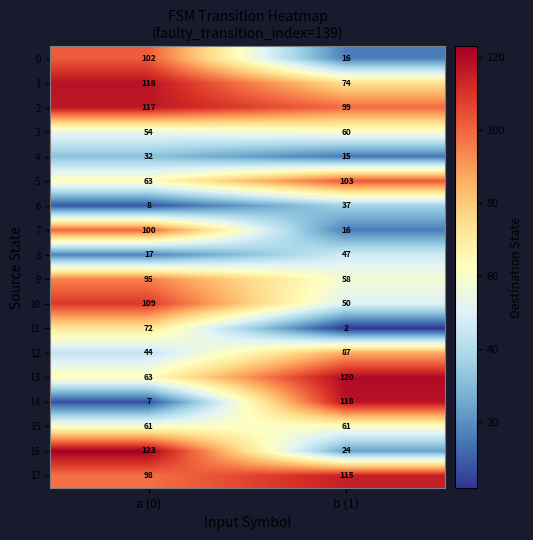

The value of 13 at a (0) is 113. True or false?

False